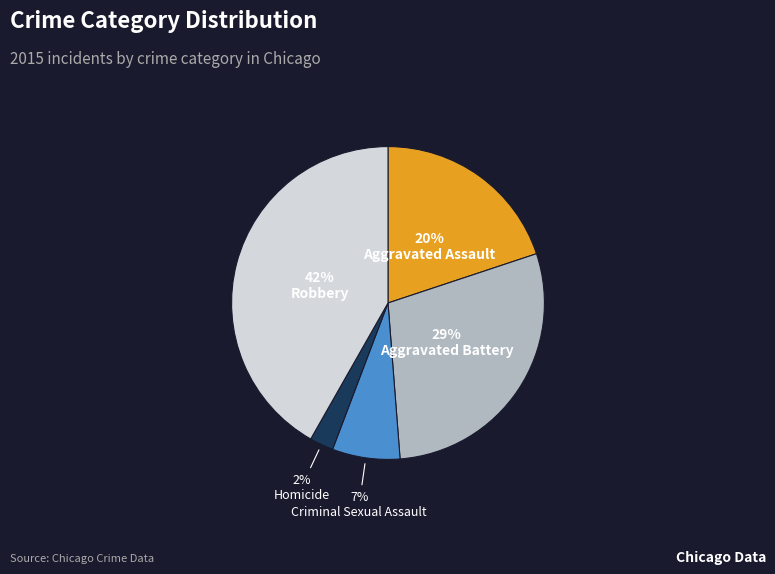

What is the largest slice in the pie chart?

Robbery